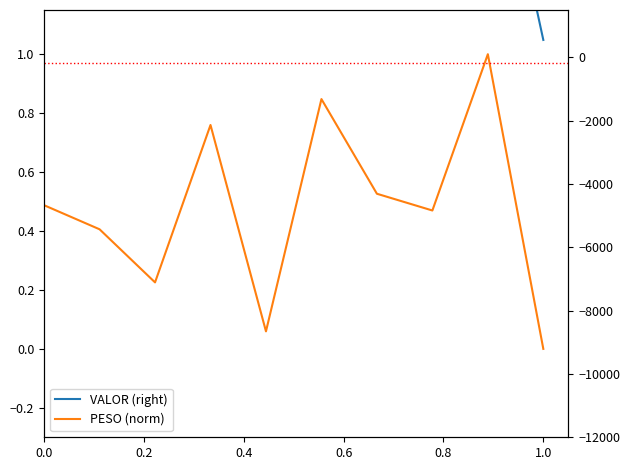

Which series has the largest total across all categories?

VALOR (right)